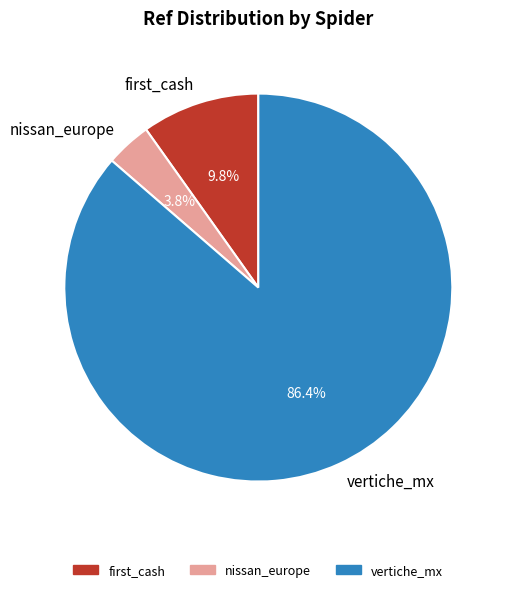

To the nearest percent, what is the difference between the largest and smallest slice percentages?

83%